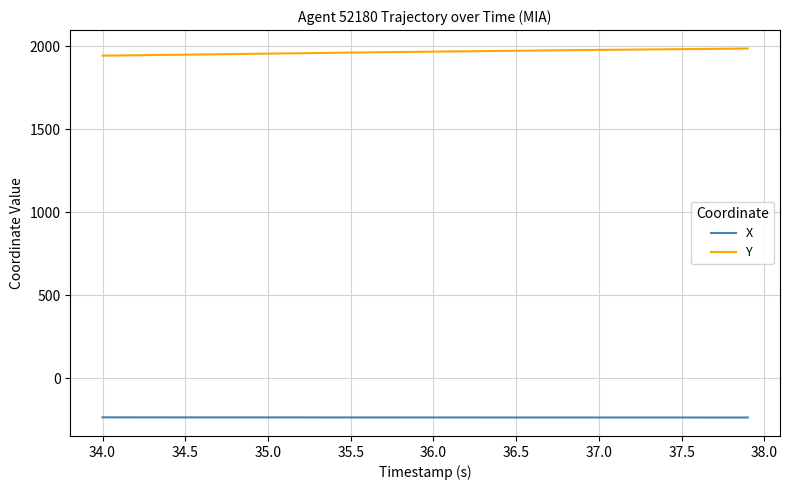

What is the minimum value shown in the chart?

-235.2